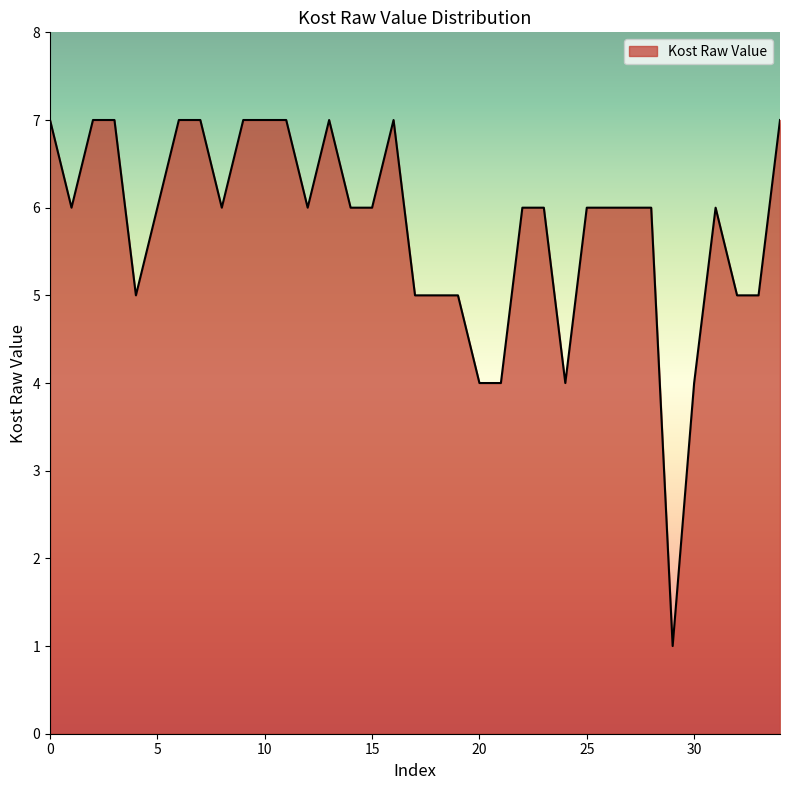

Count the values in the range 5 to 7.

30